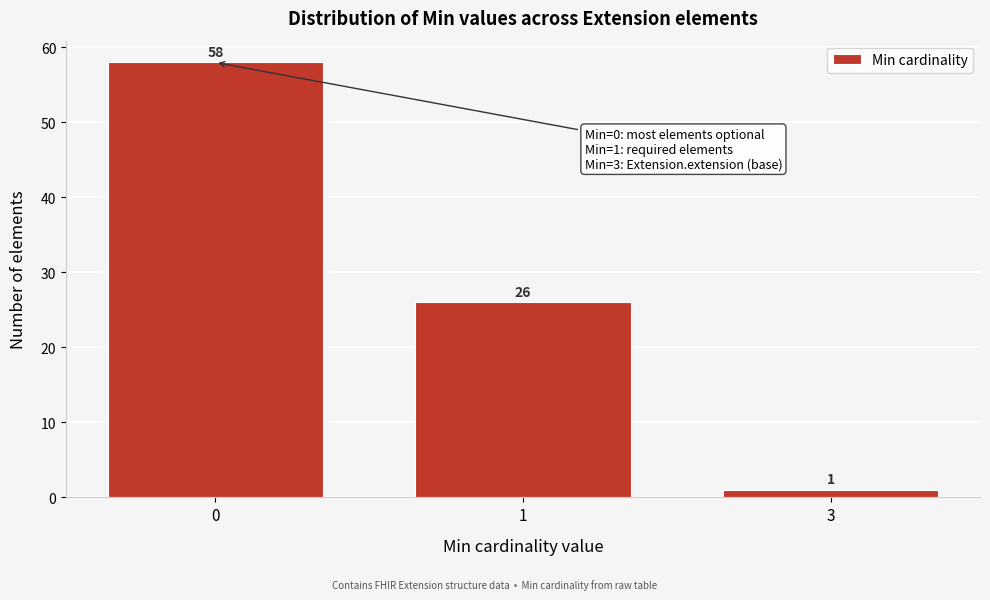

Reading right to left, what are all the values shown in this chart?

1	26	58